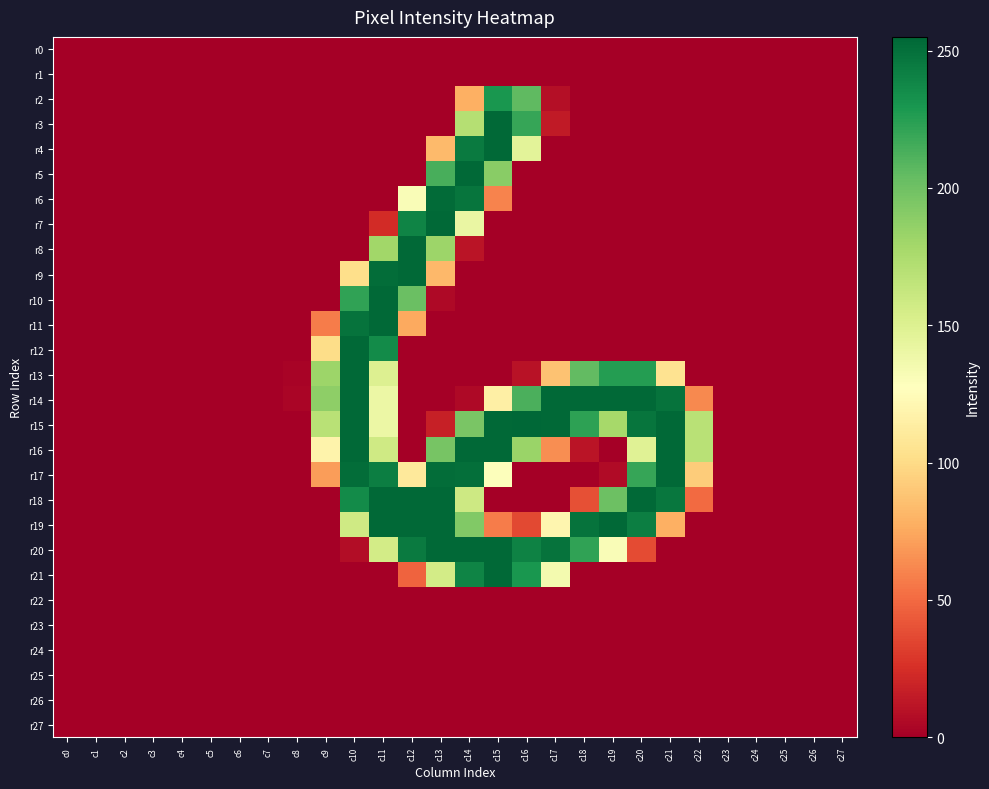

List the series in order of their peak value, lowest first.

r0, r1, r22, r23, r24, r25, r26, r27, r2, r6, r3, r4, r5, r7, r8, r9, r10, r11, r12, r13, r14, r16, r17, r18, r19, r20, r21, r15